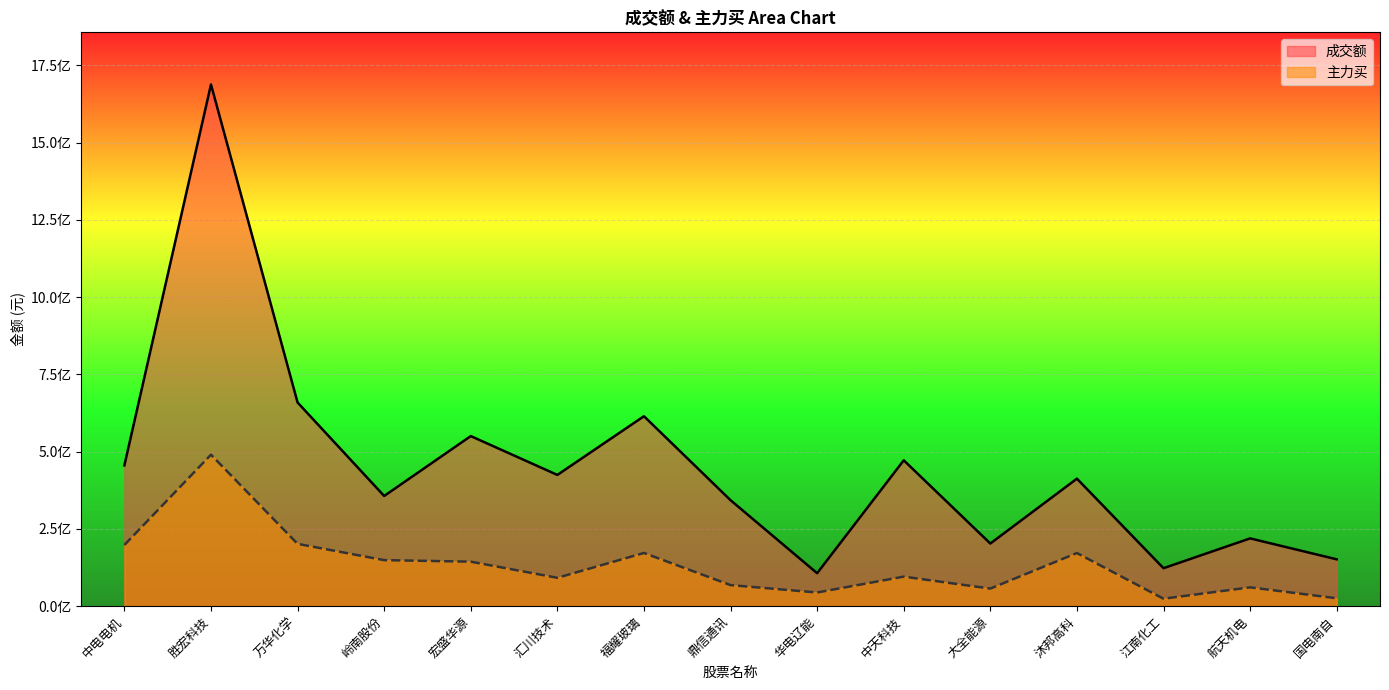

True or false: 成交额 has a value of 412672122 at 沐邦高科.

True